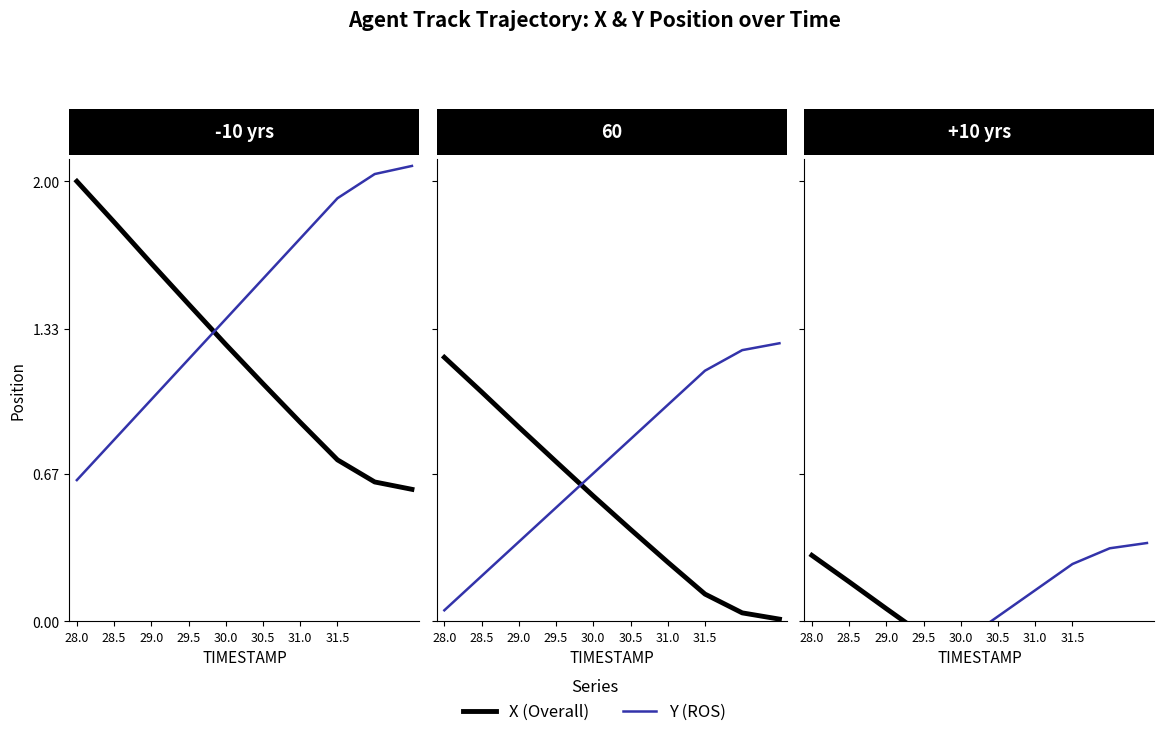

Is it true that X (Overall) equals 0.0 at 29.0?

False